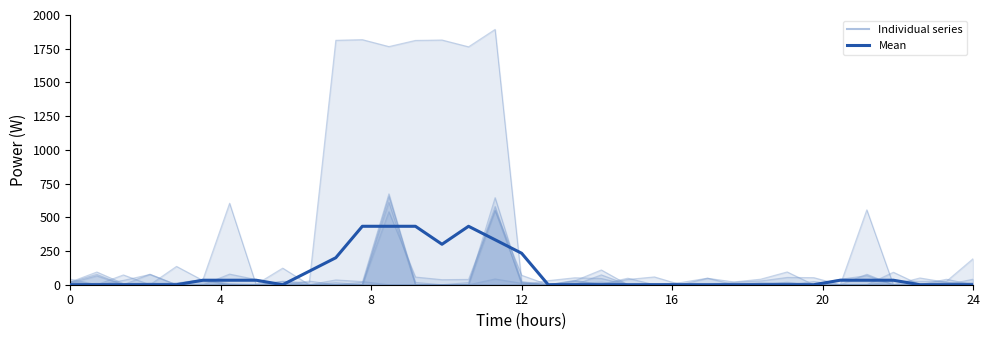

What is the average value?

88.6